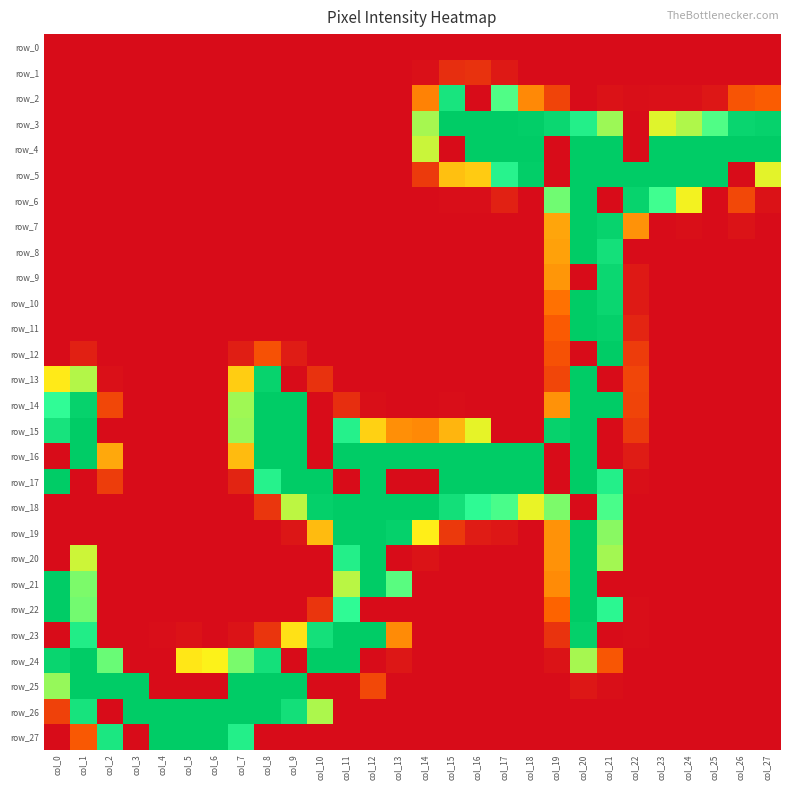

What is the highest value of the row_5 series?

255